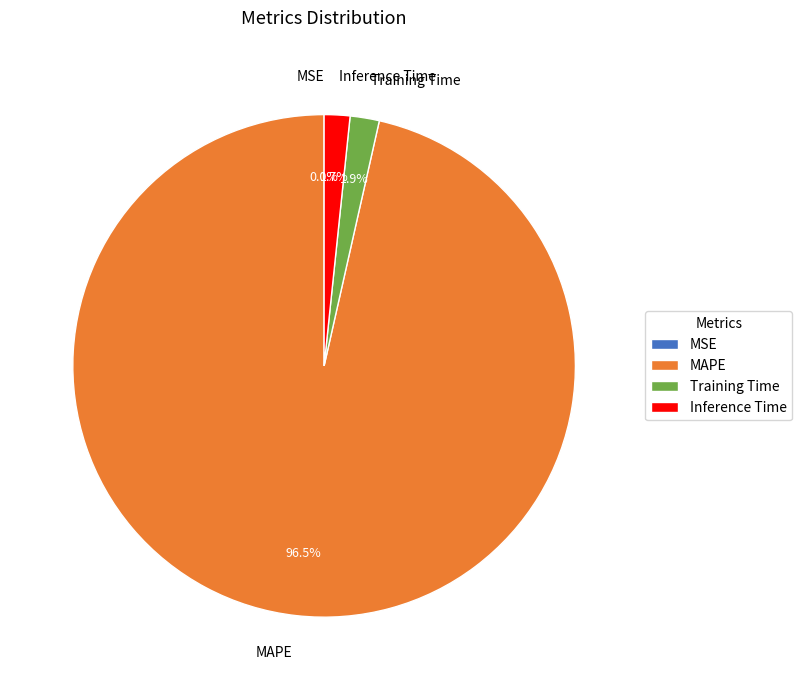

Does MAPE account for over 50% of the chart?

Yes